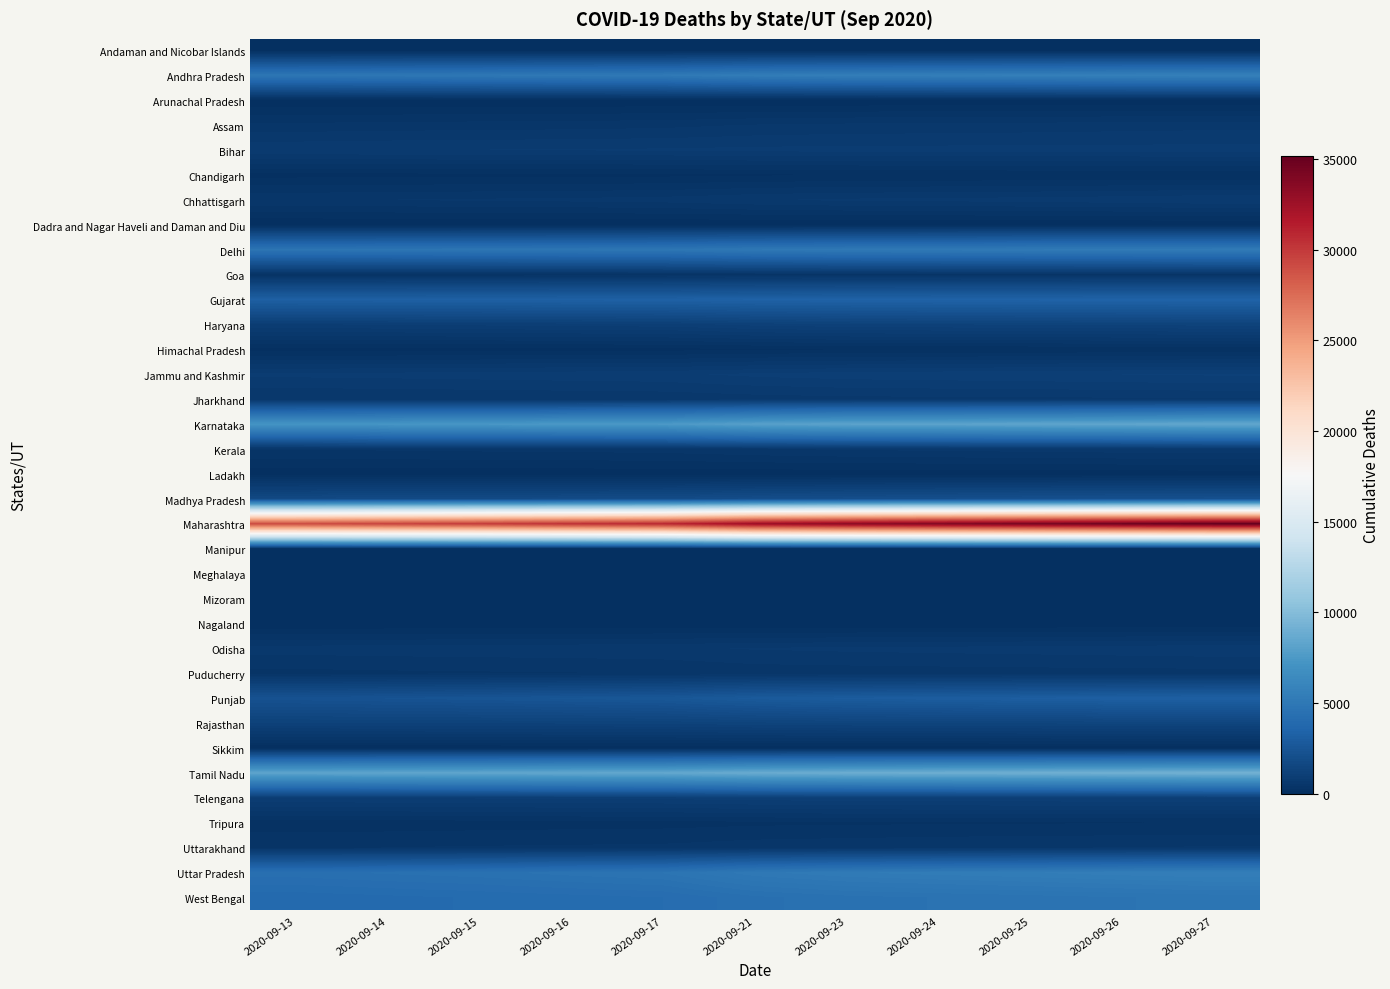

At 2020-09-14, list the series in order from largest to smallest.

Maharashtra, Tamil Nadu, Karnataka, Andhra Pradesh, Delhi, Uttar Pradesh, West Bengal, Gujarat, Punjab, Madhya Pradesh, Rajasthan, Haryana, Telengana, Jammu and Kashmir, Bihar, Odisha, Chhattisgarh, Jharkhand, Assam, Kerala, Uttarakhand, Puducherry, Goa, Tripura, Chandigarh, Himachal Pradesh, Andaman and Nicobar Islands, Manipur, Ladakh, Meghalaya, Sikkim, Arunachal Pradesh, Nagaland, Dadra and Nagar Haveli and Daman and Diu, Mizoram